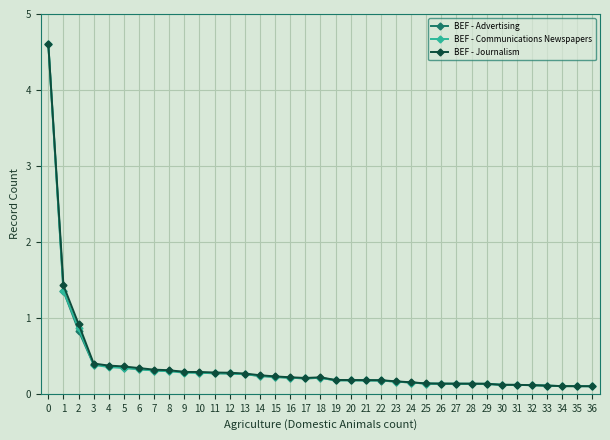

What is the maximum value shown in the chart?

4.6